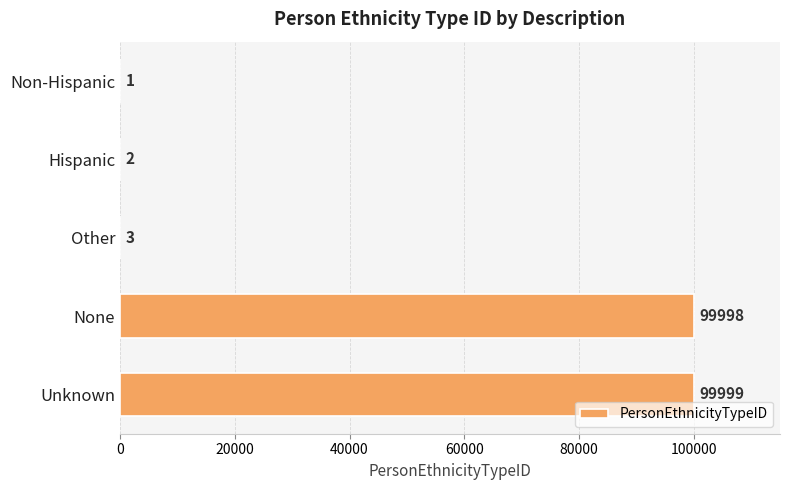

Count the number of data series in this chart.

1